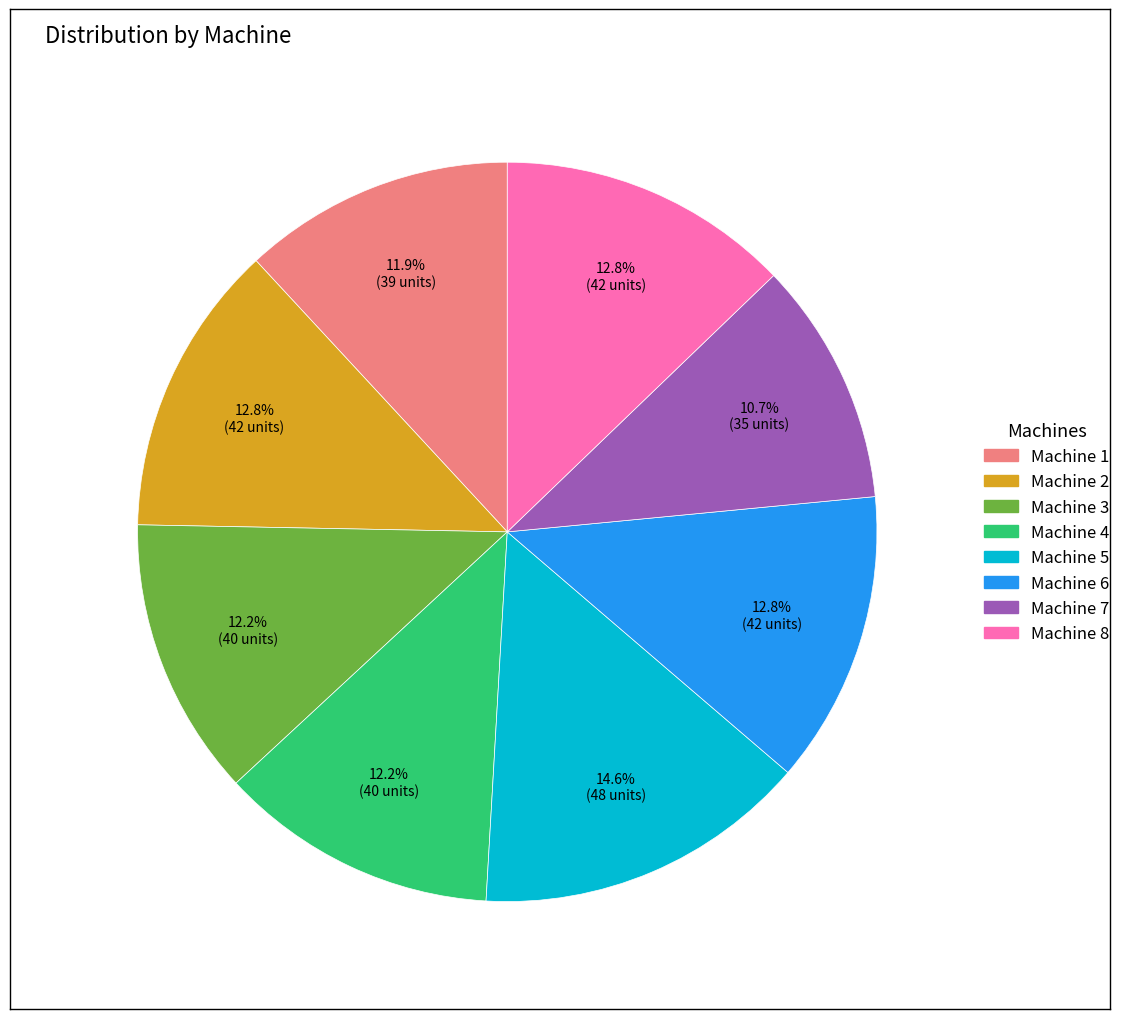

Is there any slice that represents more than half of the pie?

No